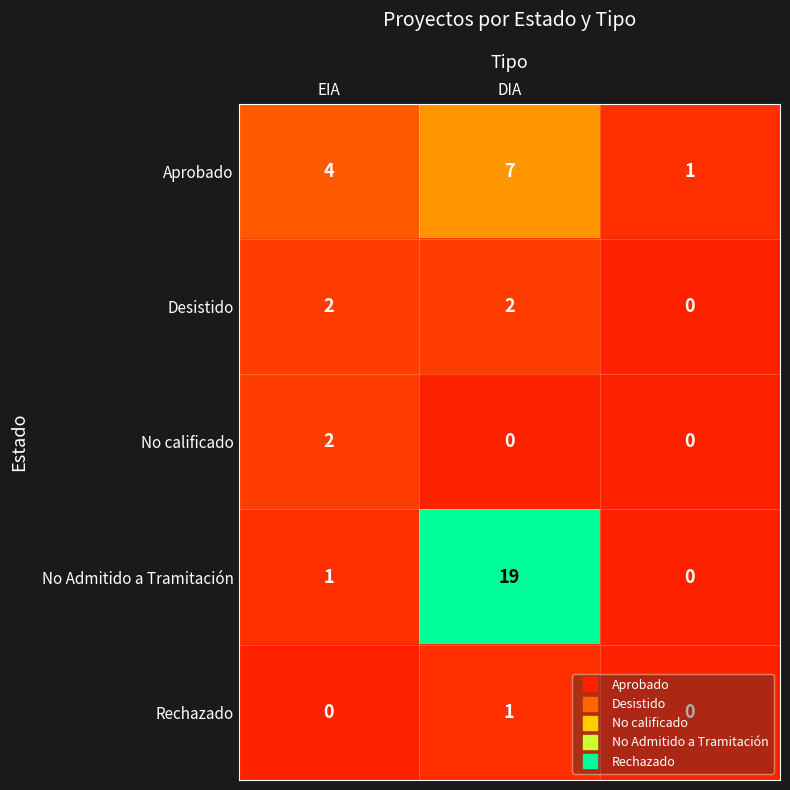

Which series has the largest total across all categories?

No Admitido a Tramitación